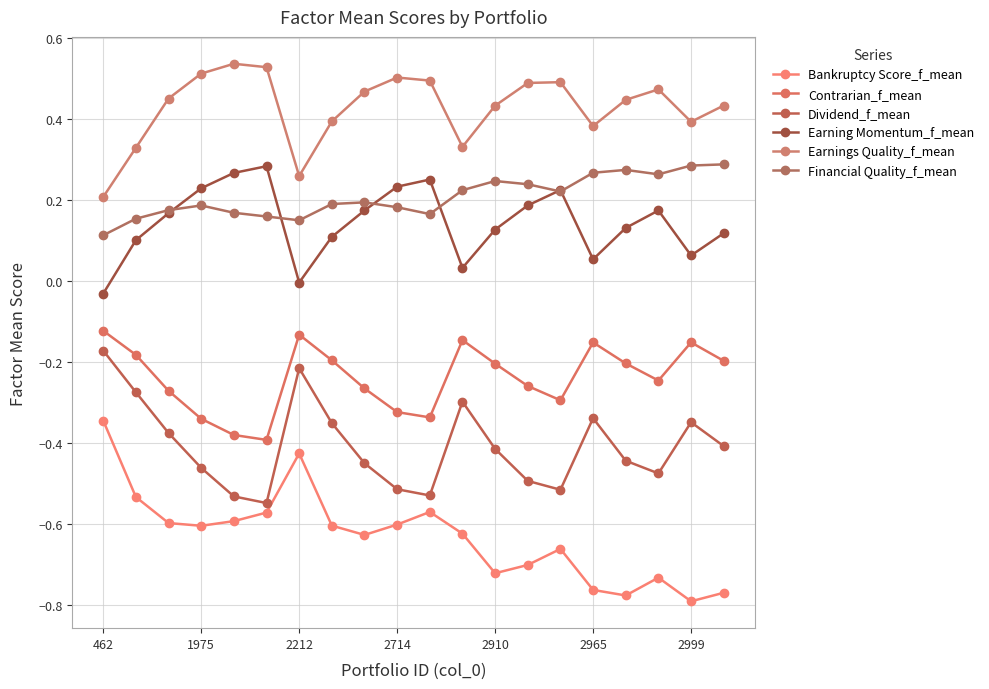

How many series are shown in this chart?

6